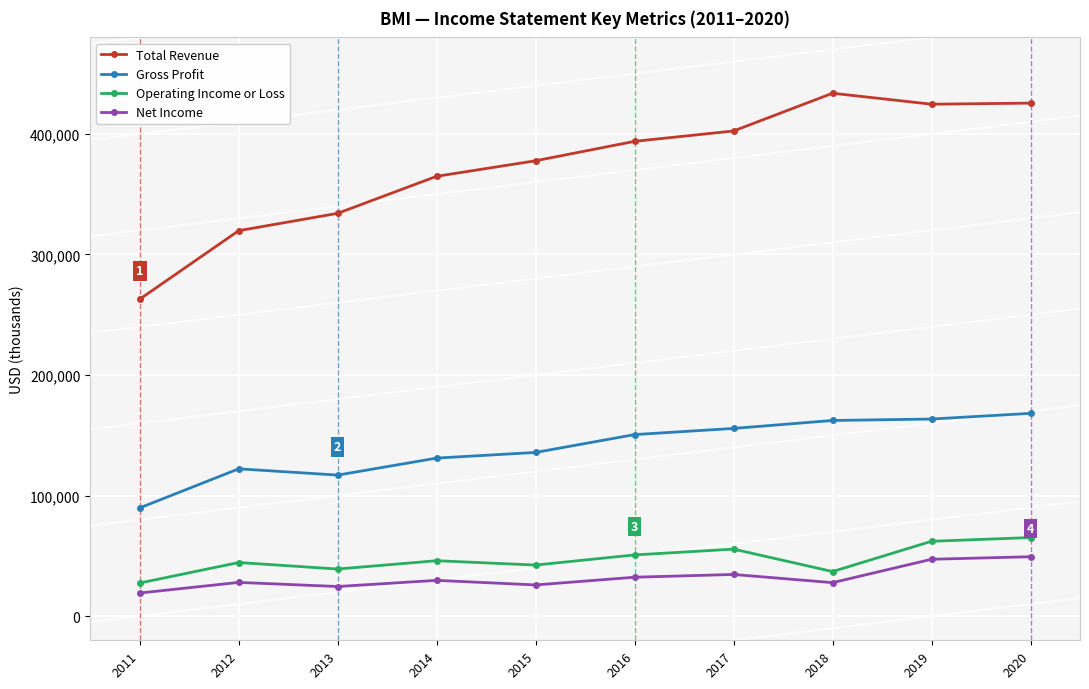

What is the value of the Operating Income or Loss point at the 9th from the left?

62100